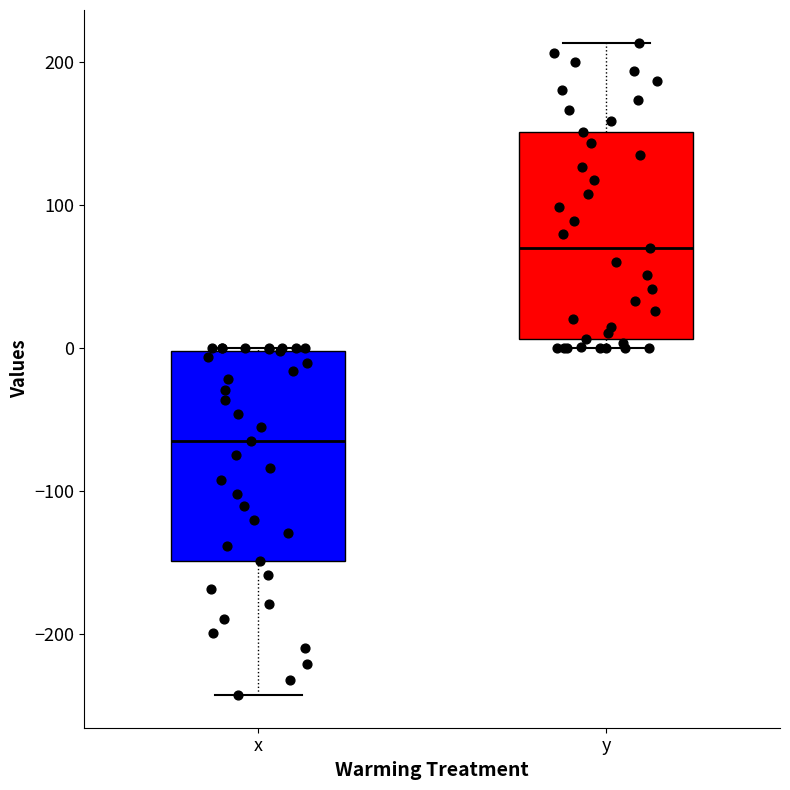

Where is the lower edge of the box for y on the y-axis? The values are not printed on the chart, so give them approximately, as read against the axis.

10